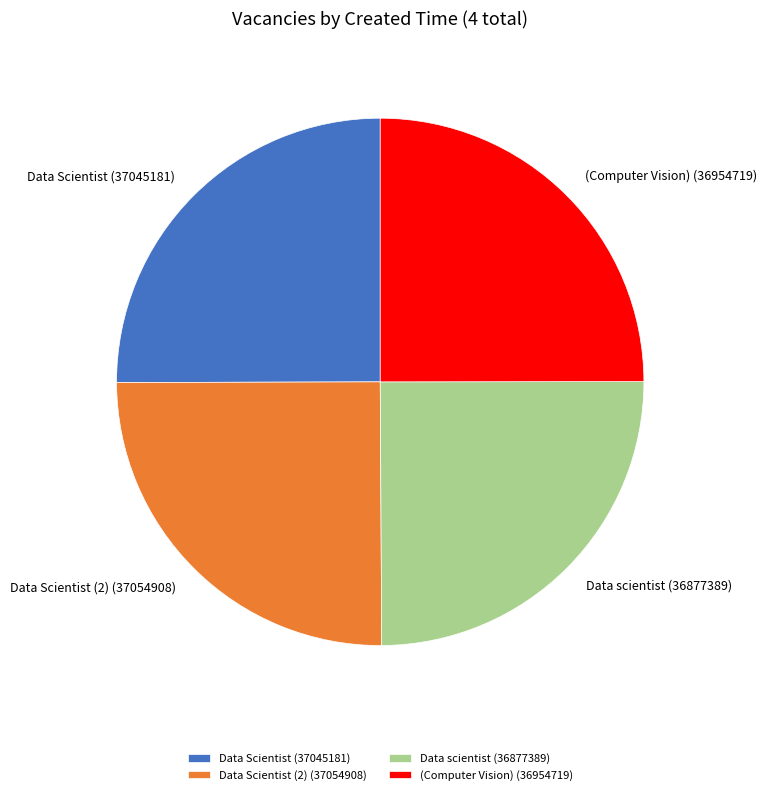

Is there a majority slice in this chart?

No